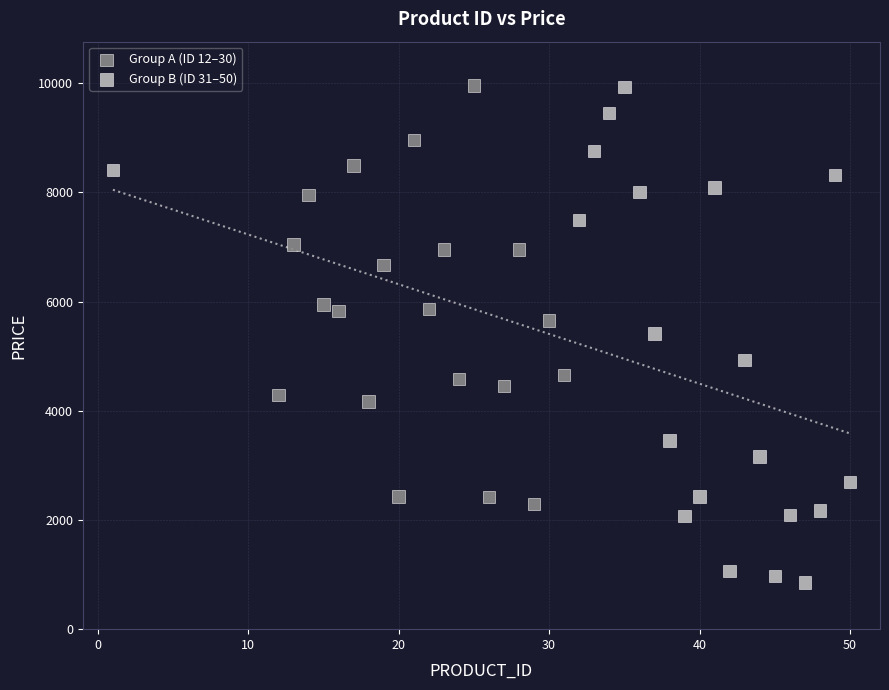

Which series has the largest Y range (max minus min)?

Group B (ID 31–50)